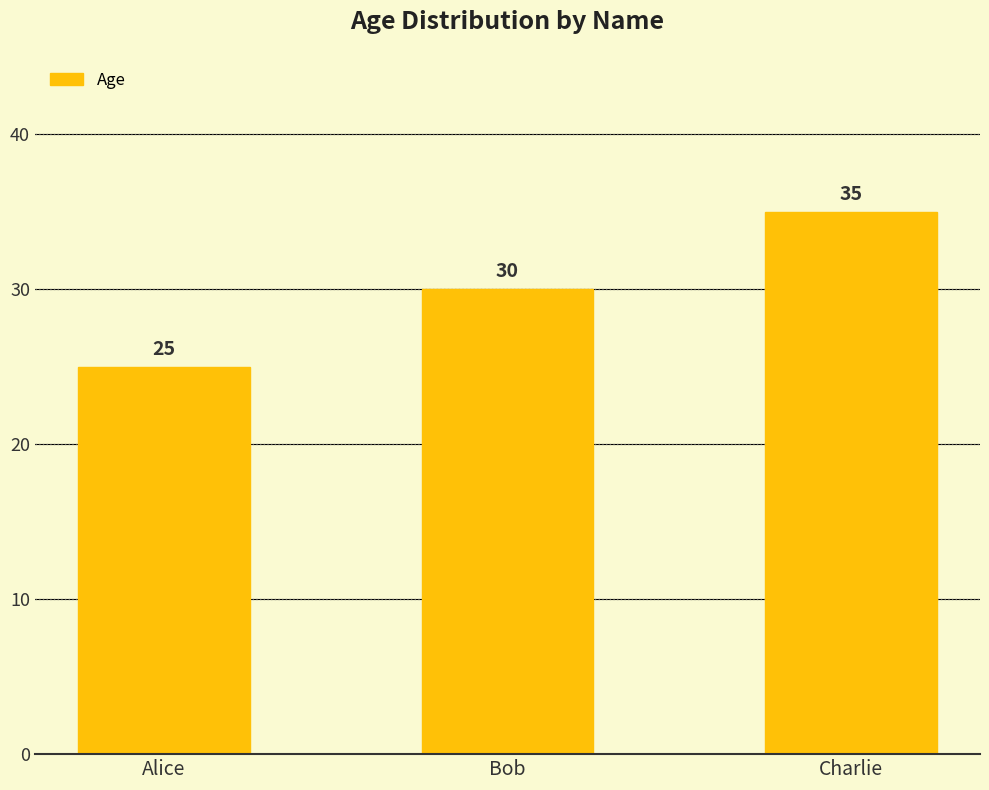

What is the change in value from Alice to Charlie?

+10